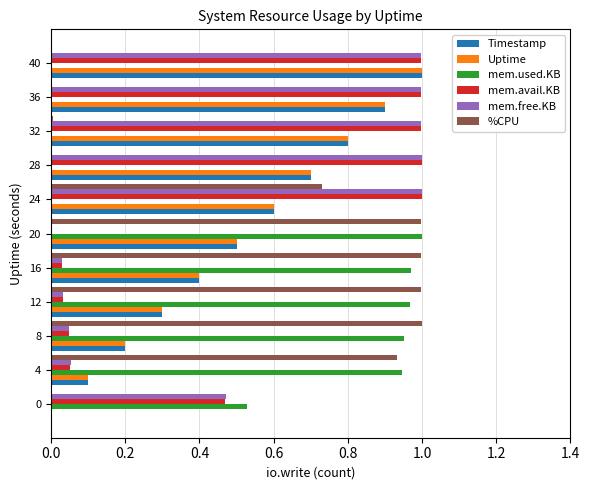

What is the total value across all series at 20?

3.0